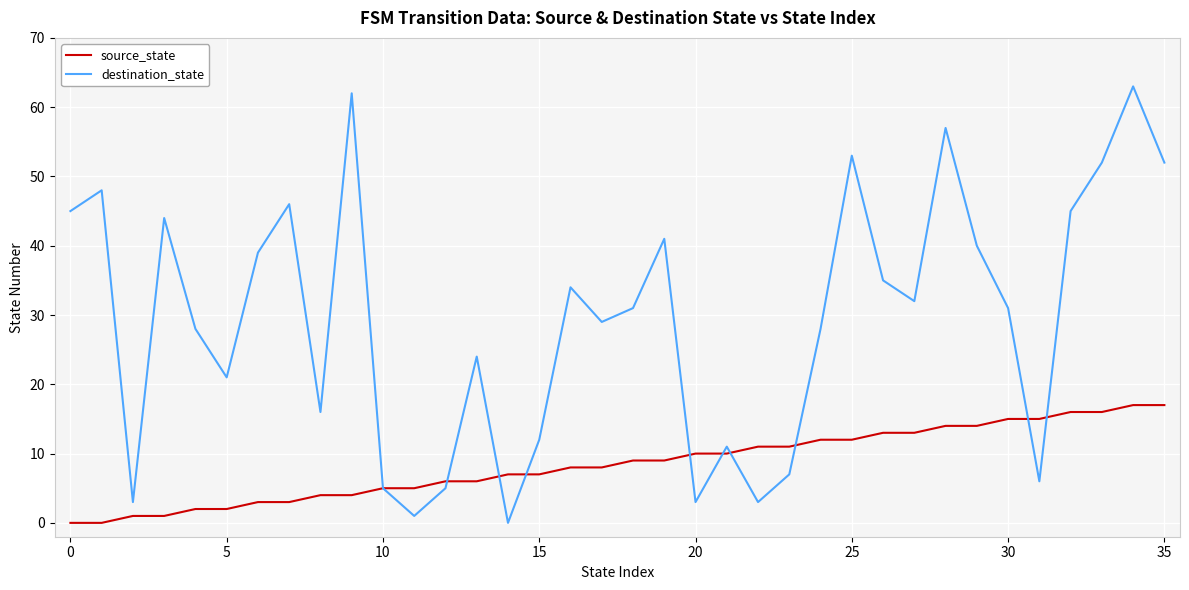

What are all the series names shown in the legend?

source_state, destination_state